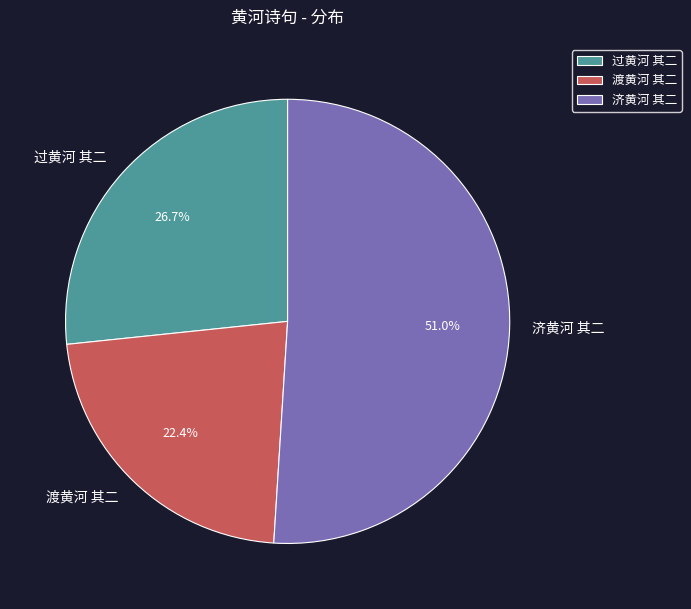

Combined, what portion of the pie is 过黄河 其二 and 济黄河 其二?

77.6%